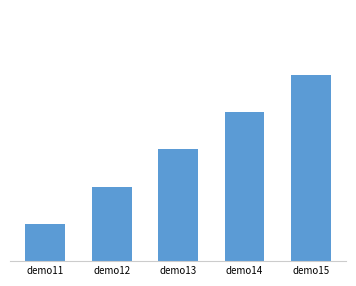

Does the chart contain any negative values?

No